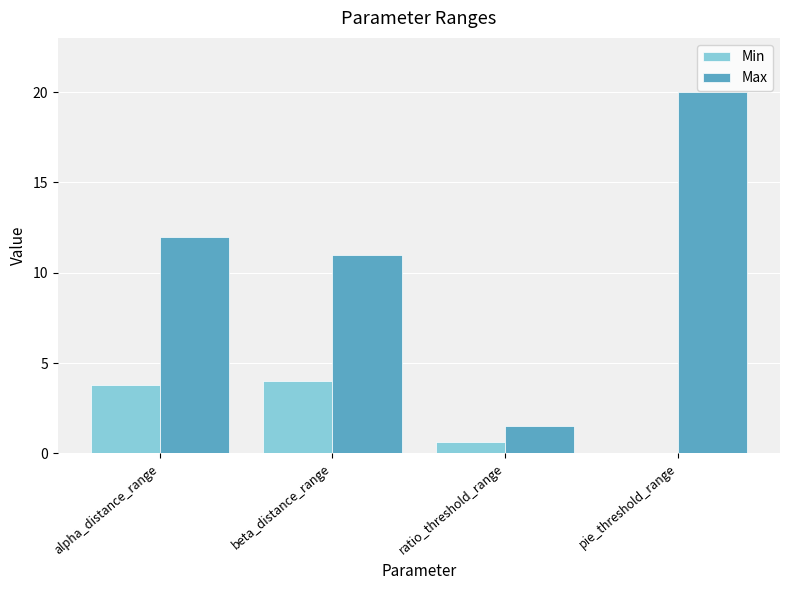

How many distinct data groups are displayed?

2